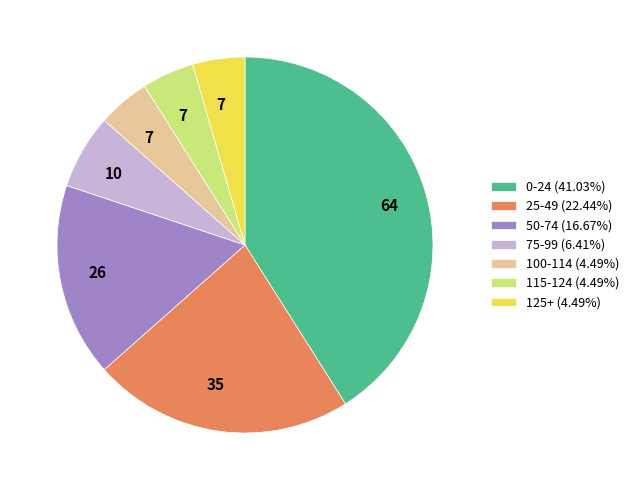

Approximately how many times larger is the value at 50-74 (16.67%) compared to 25-49 (22.44%)?

0.7